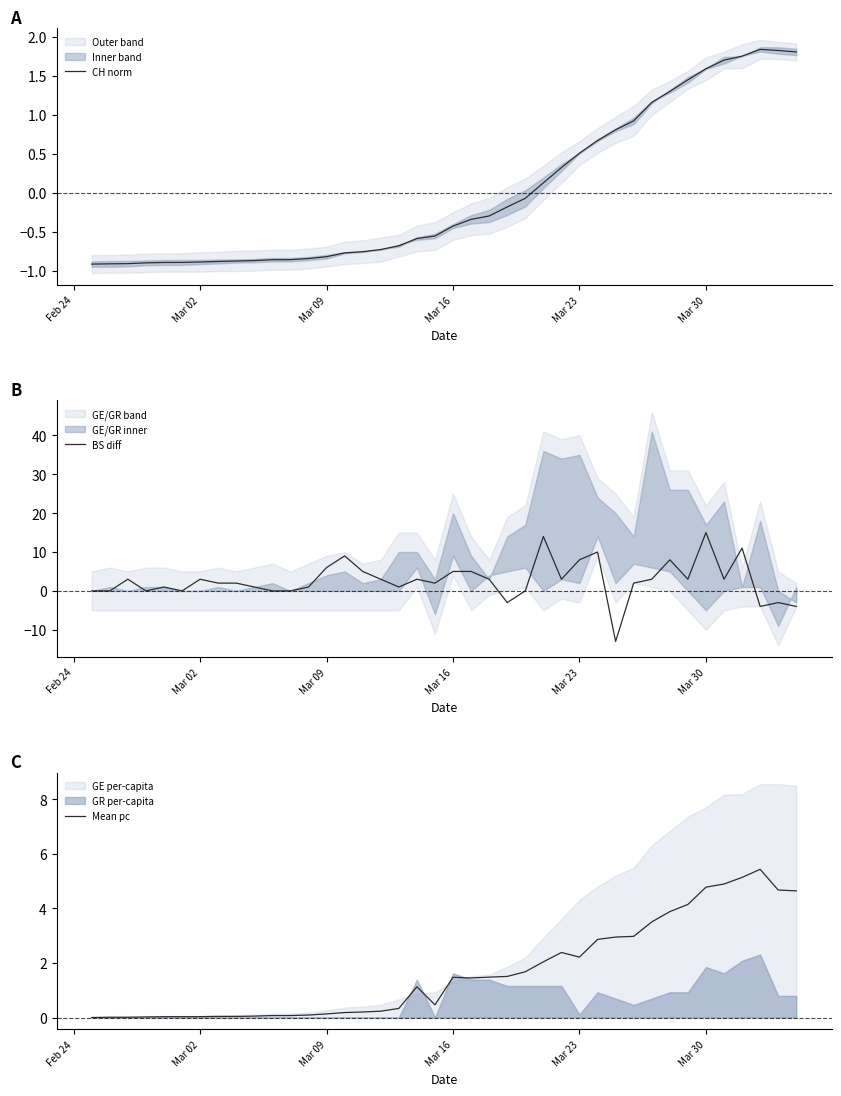

The value of BS diff at Mar 02 is -11.8. True or false?

False